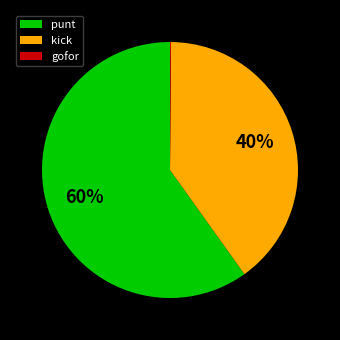

To the nearest percent, what is the average slice percentage?

33%